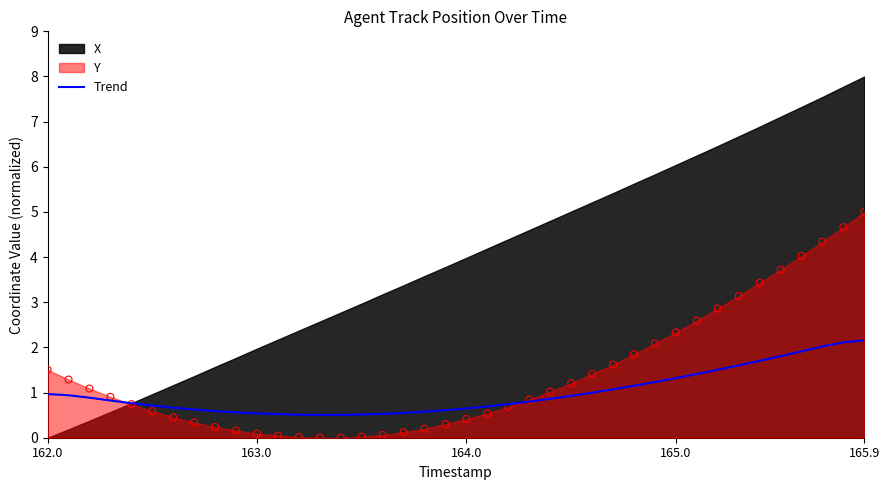

What is the lowest value of the Trend series?

0.5